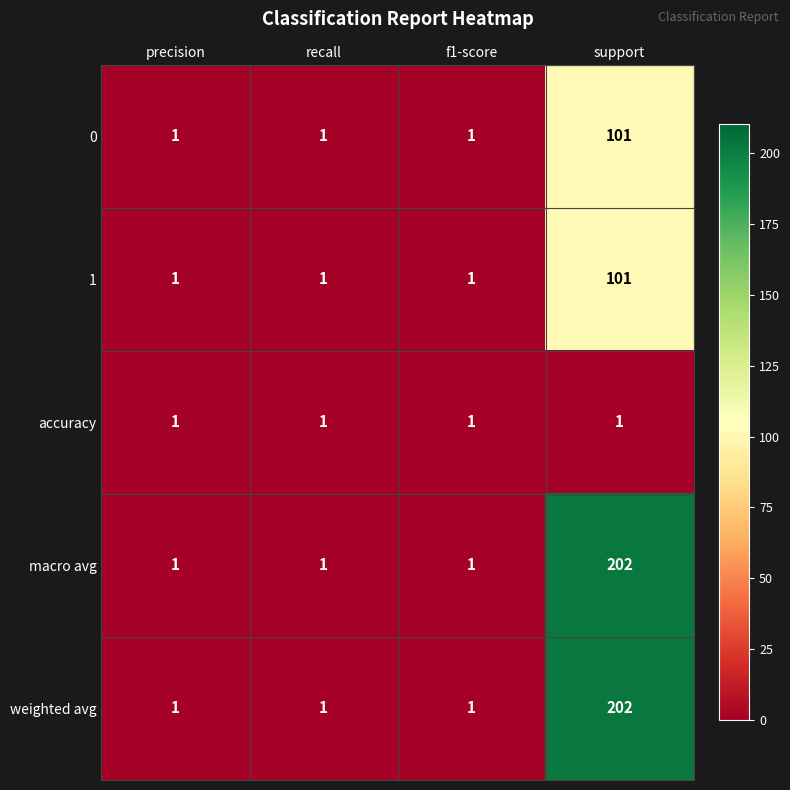

What is the maximum value for macro avg?

202